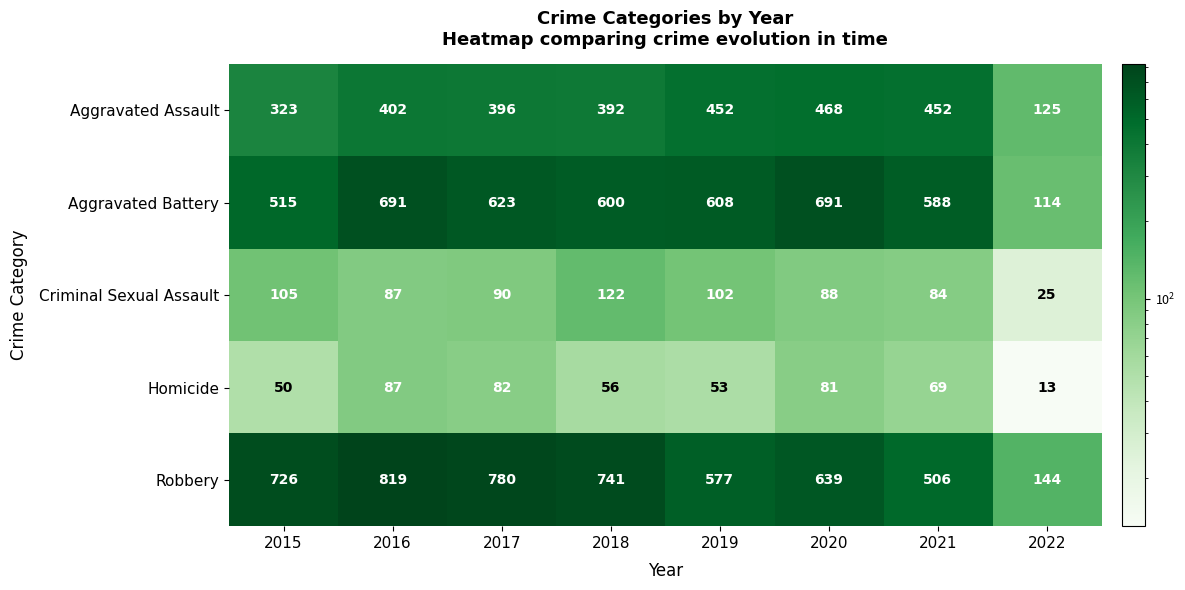

Where is Homicide nearest to the value 50?

2015